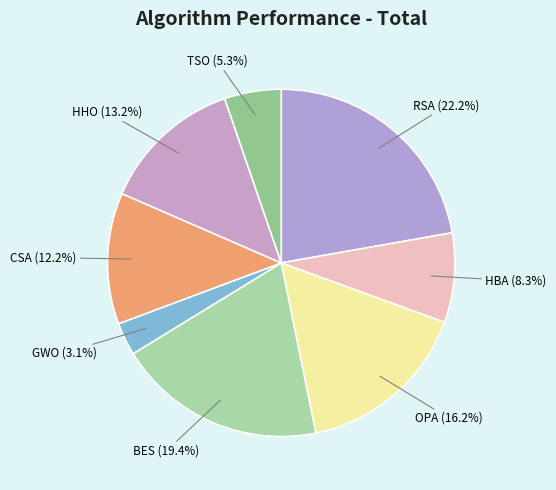

Rank the categories by value from lowest to highest.

GWO, TSO, HBA, CSA, HHO, OPA, BES, RSA